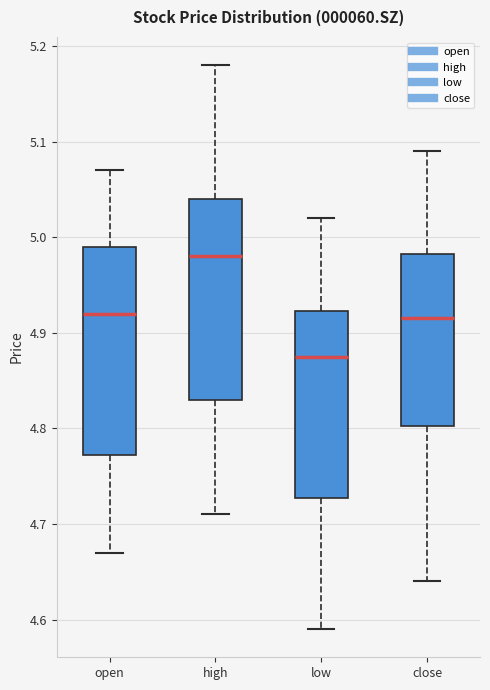

Which box's median line is the lowest?

low